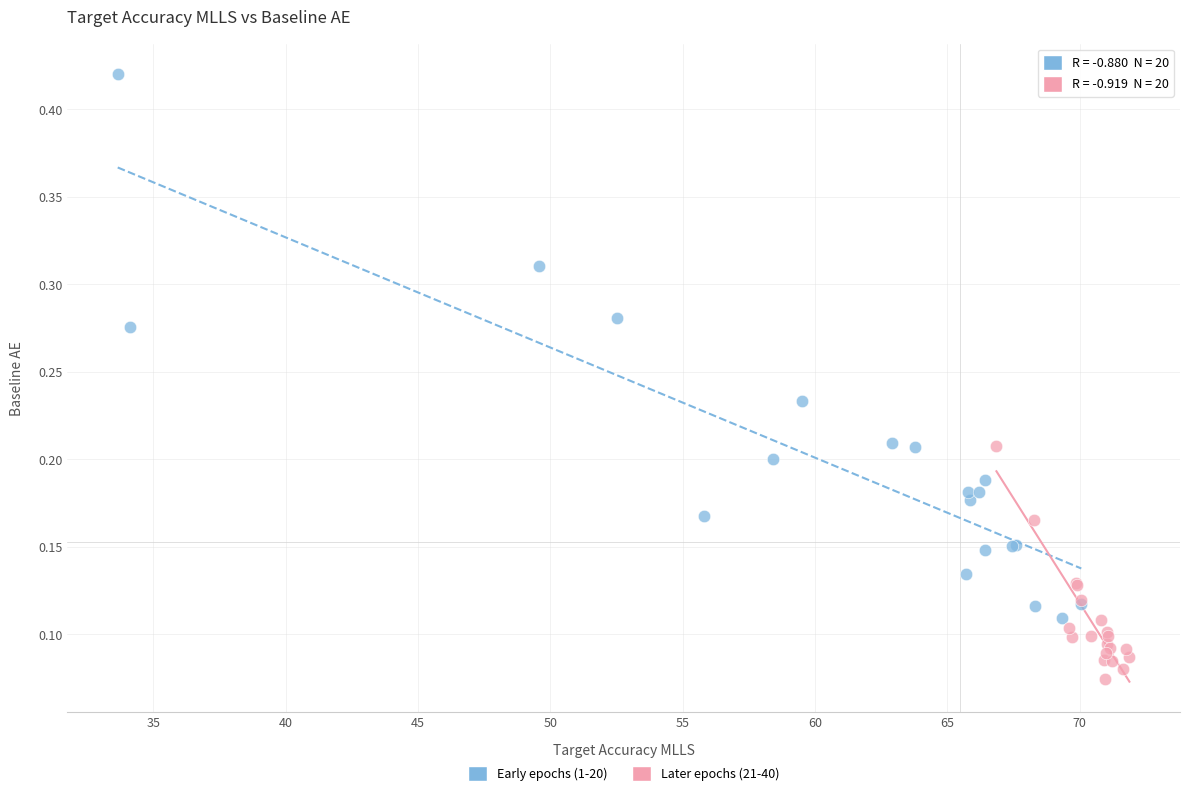

Which series contains the highest Y value?

Early epochs (1-20)